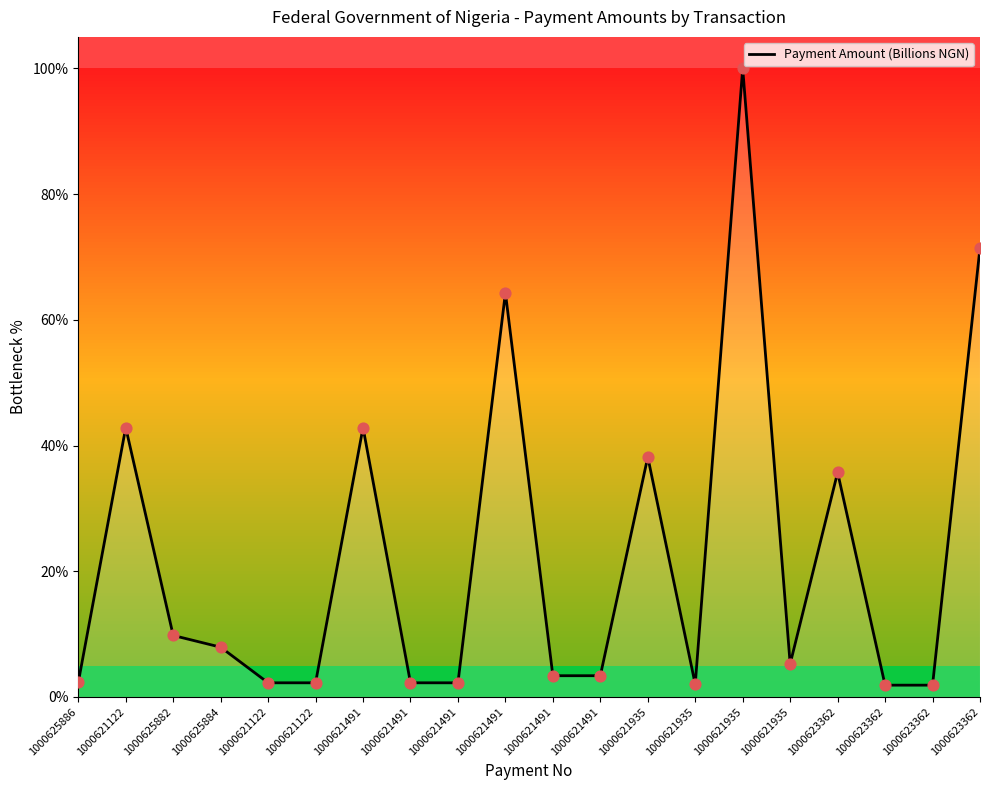

What is the change in value from 1000621491 to 1000623362?

-0.4